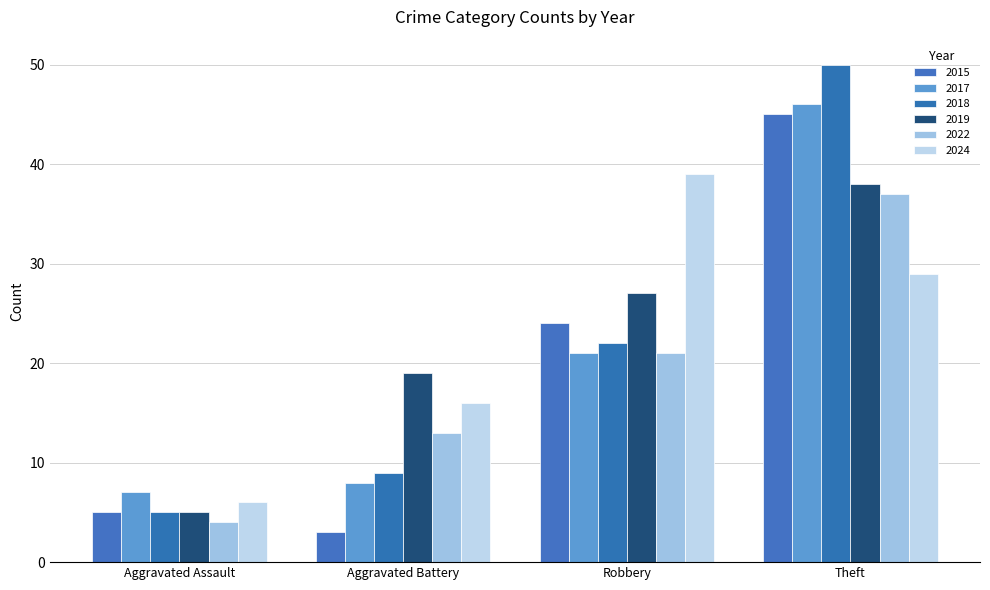

How many distinct data groups are displayed?

6